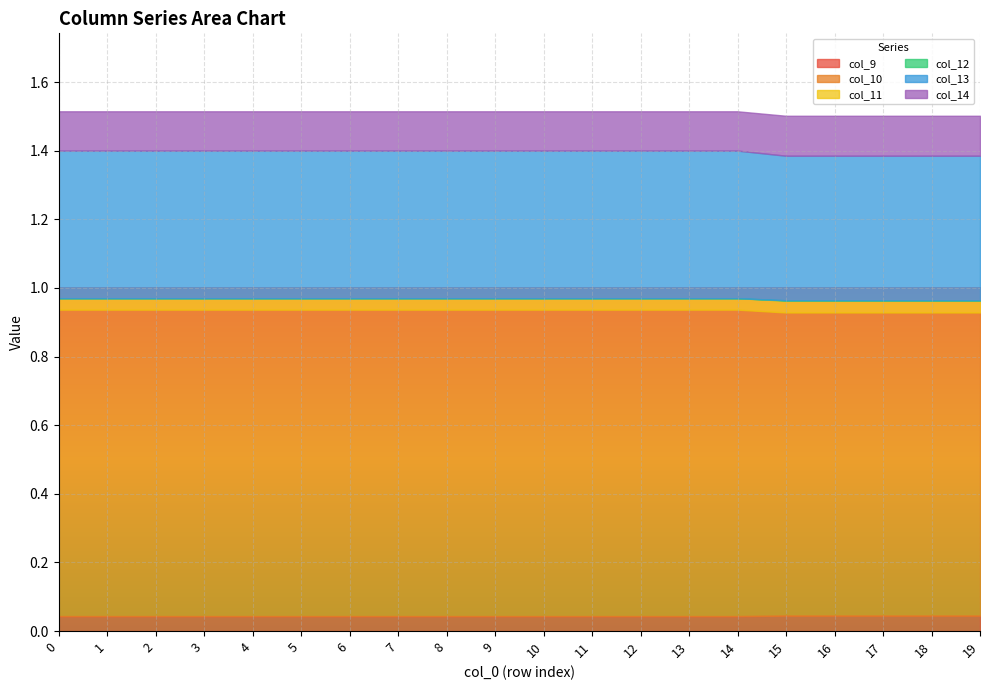

At how many categories does at least one series exceed 0?

20